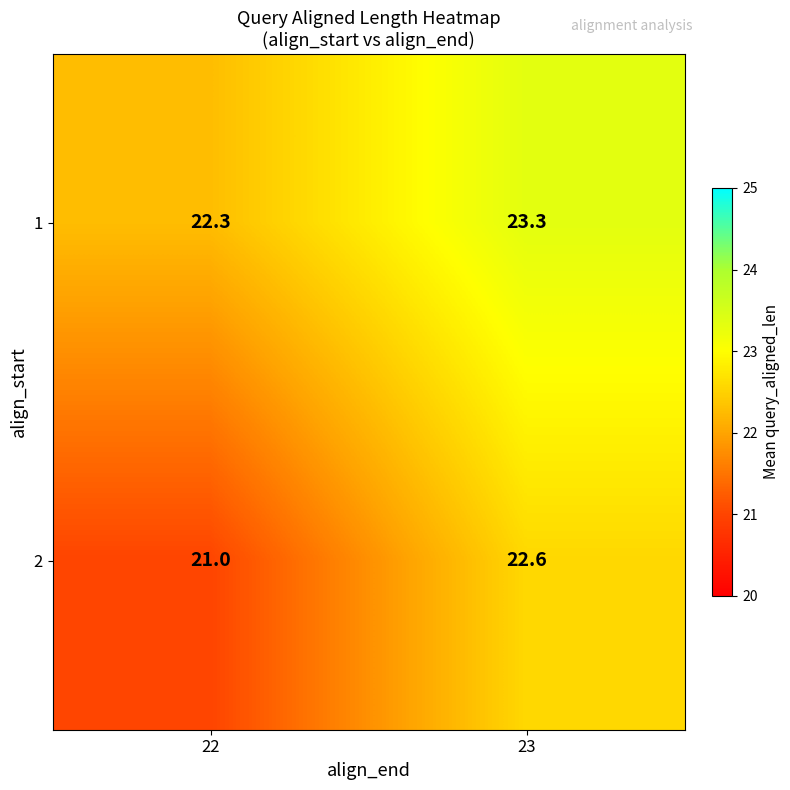

What is the greatest value displayed?

23.3